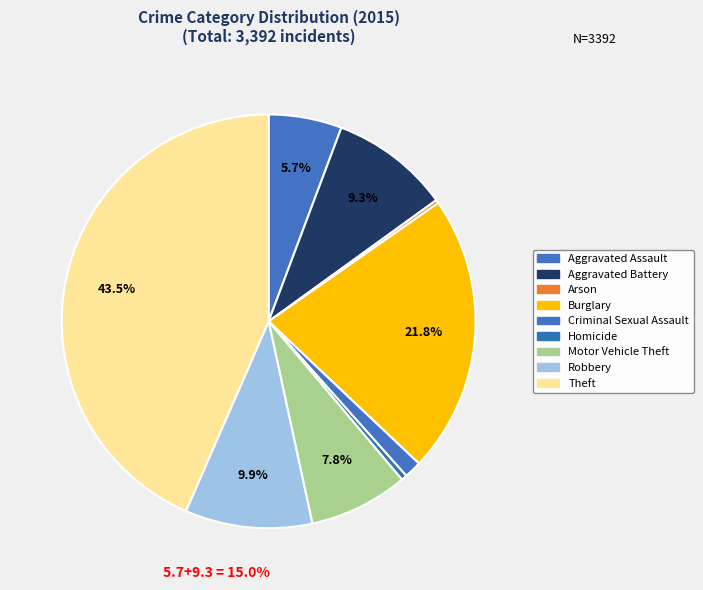

Which category has the smallest portion of the pie?

Arson